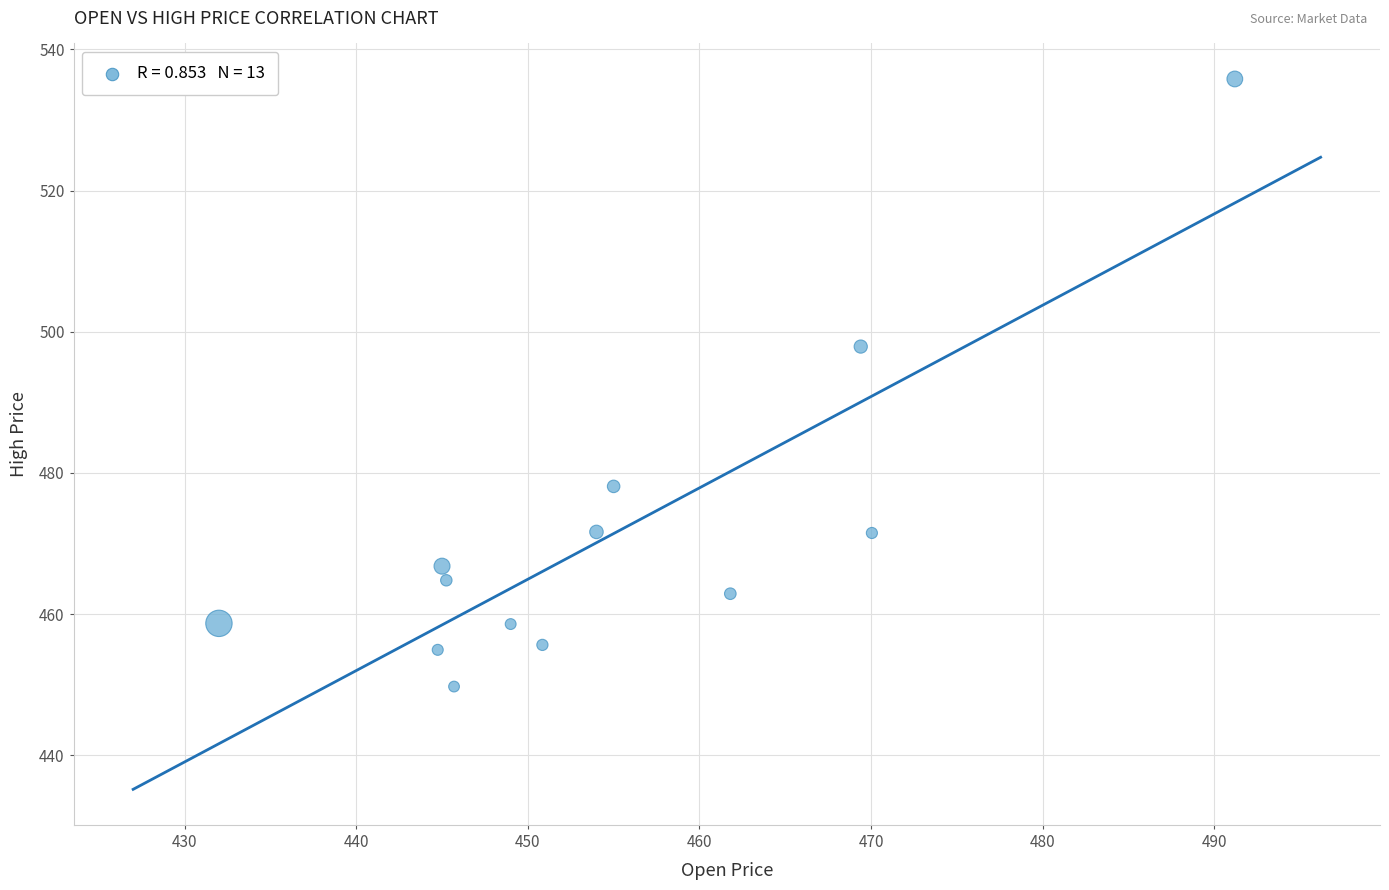

What Y value in the scatter plot is closest to 492?

497.9